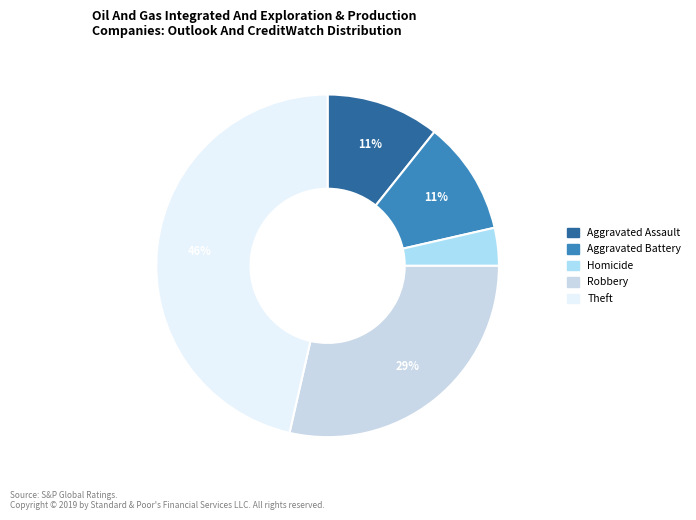

Is there a majority slice in this chart?

No